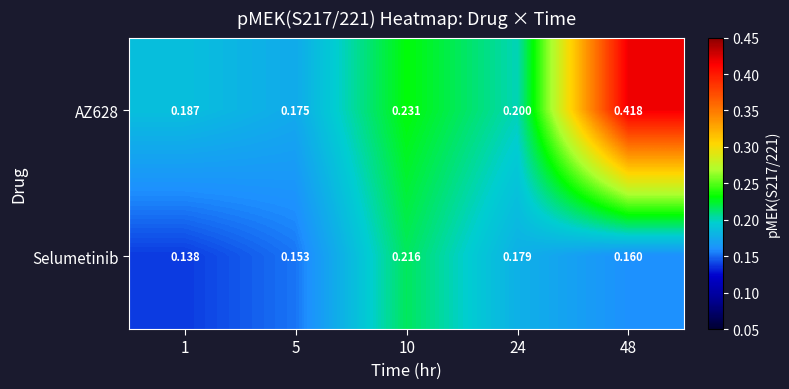

At which category is the sum across all series the highest?

48